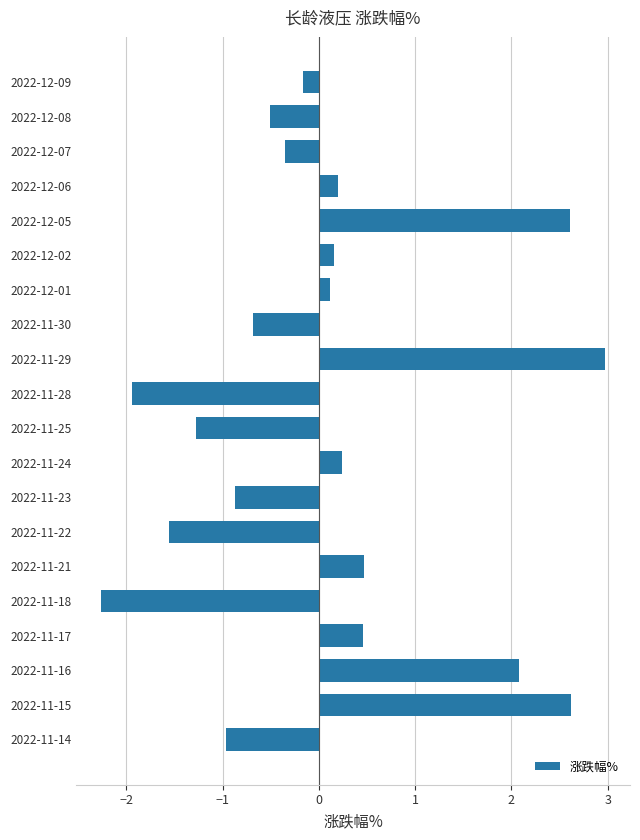

Reading top to bottom, transcribe all the data shown in this chart.

2022-12-09=-0.2	2022-12-08=-0.5	2022-12-07=-0.3	2022-12-06=0.2	2022-12-05=2.6	2022-12-02=0.2	2022-12-01=0.1	2022-11-30=-0.7	2022-11-29=3.0	2022-11-28=-1.9	2022-11-25=-1.3	2022-11-24=0.2	2022-11-23=-0.9	2022-11-22=-1.6	2022-11-21=0.5	2022-11-18=-2.3	2022-11-17=0.5	2022-11-16=2.1	2022-11-15=2.6	2022-11-14=-1.0